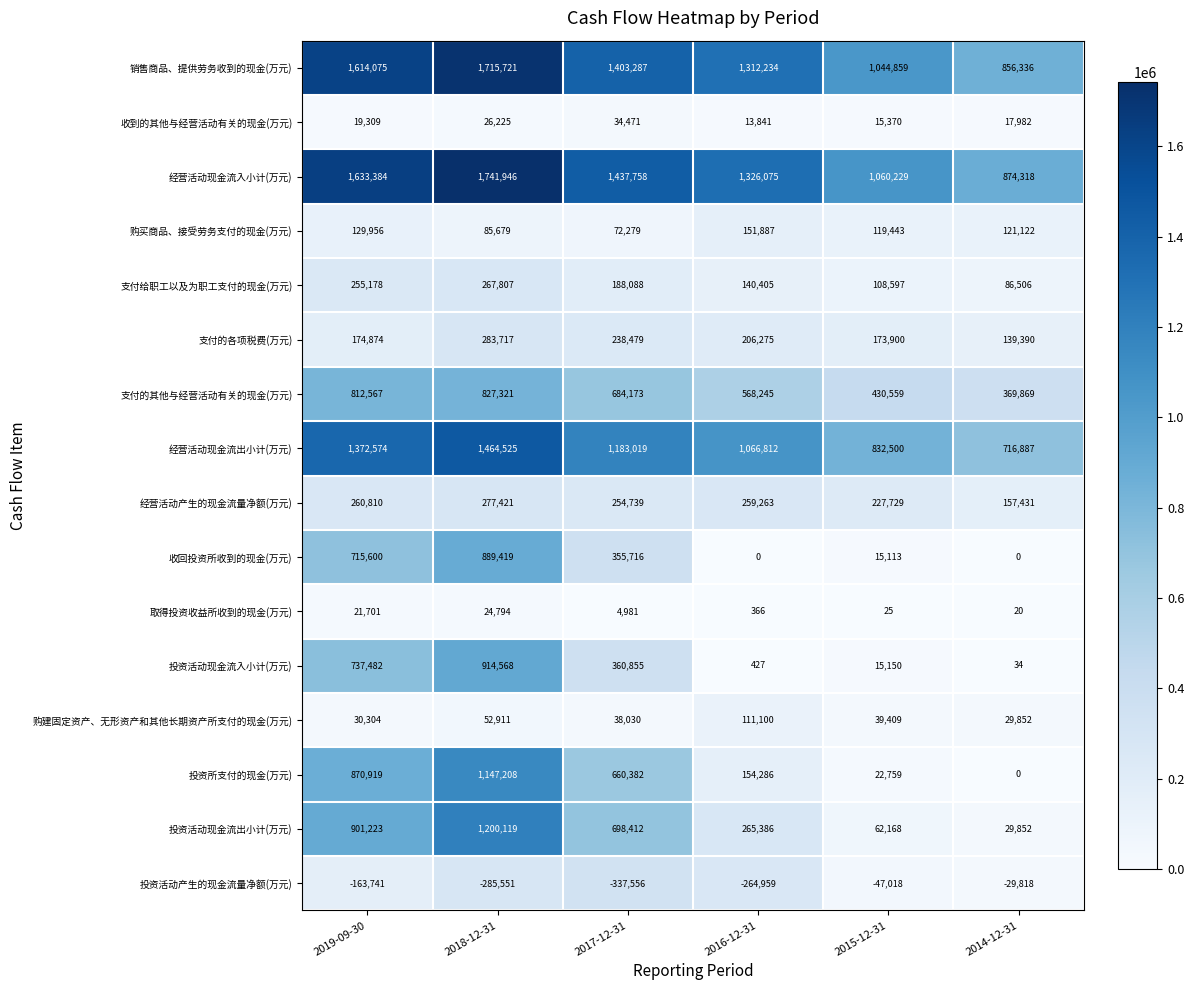

Which series has the largest total across all categories?

经营活动现金流入小计(万元)